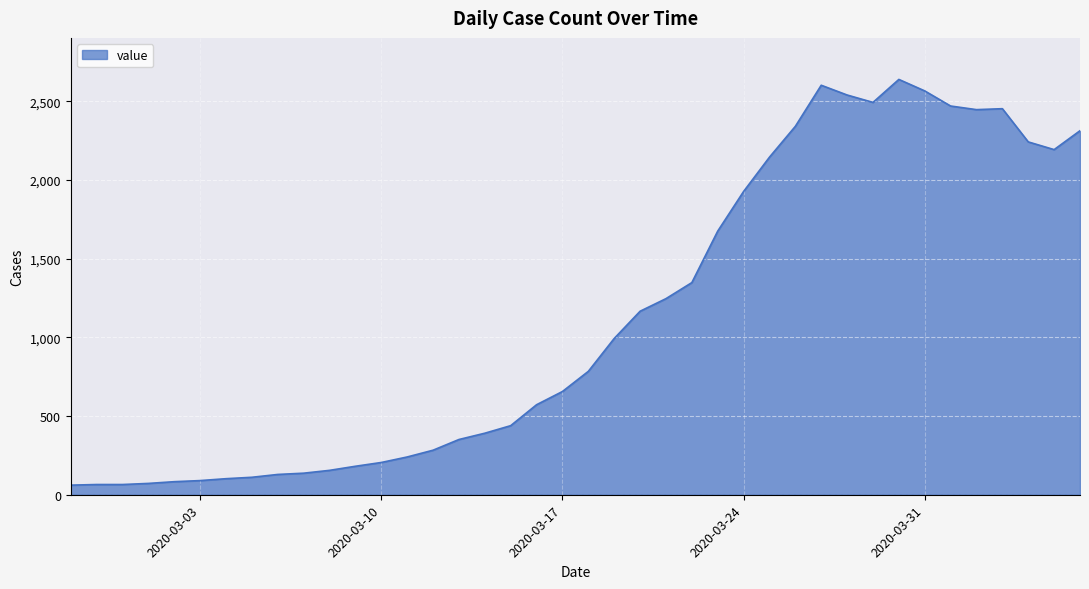

What is the minimum value shown in the chart?

61